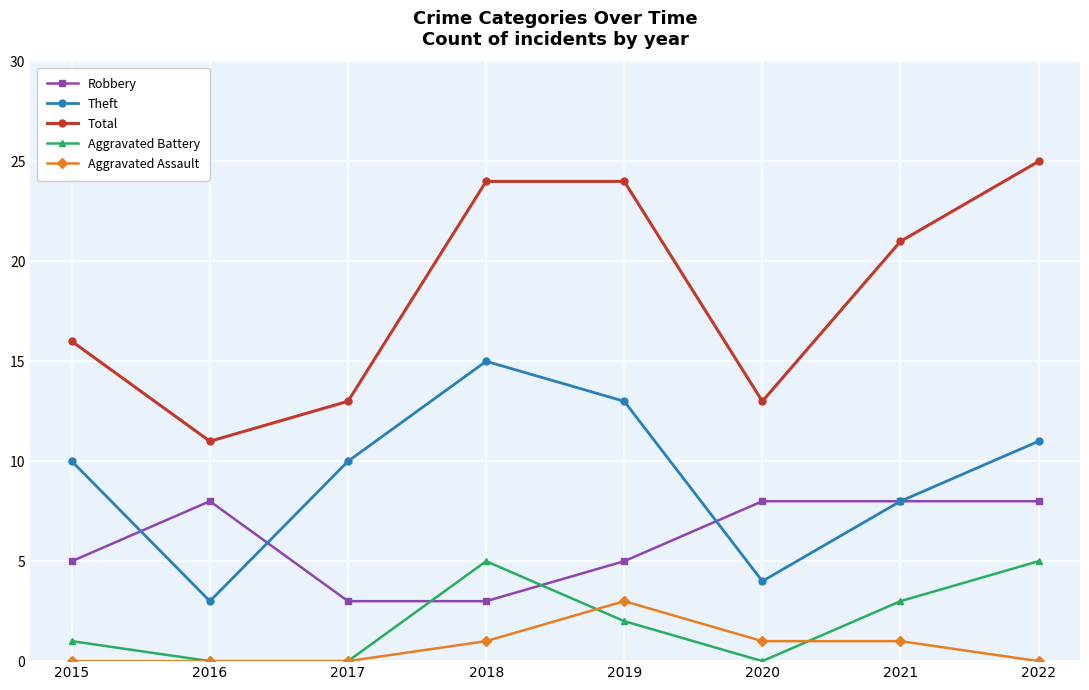

How many interior local valleys does the Theft series have?

2